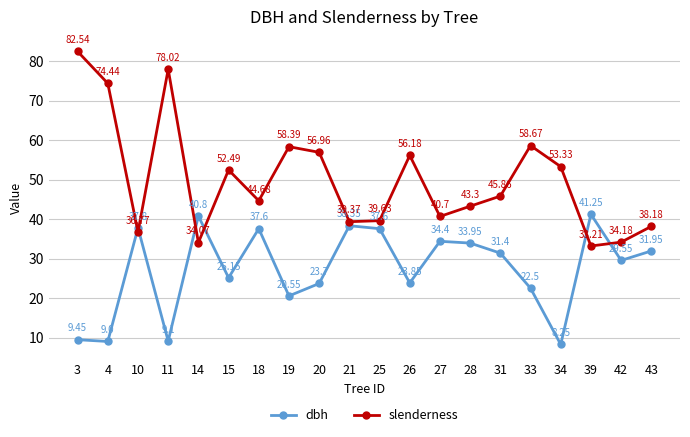

True or false: dbh and slenderness cross at least once.

True